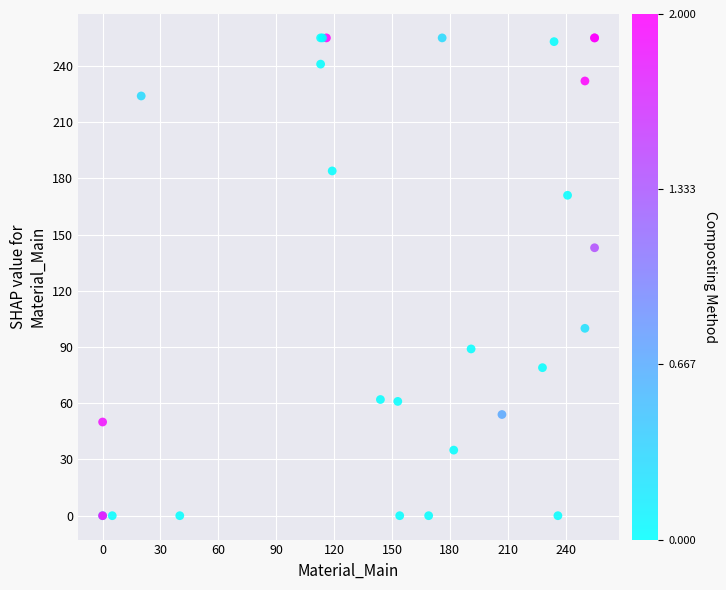

What Y value in the scatter plot is closest to 127?

143